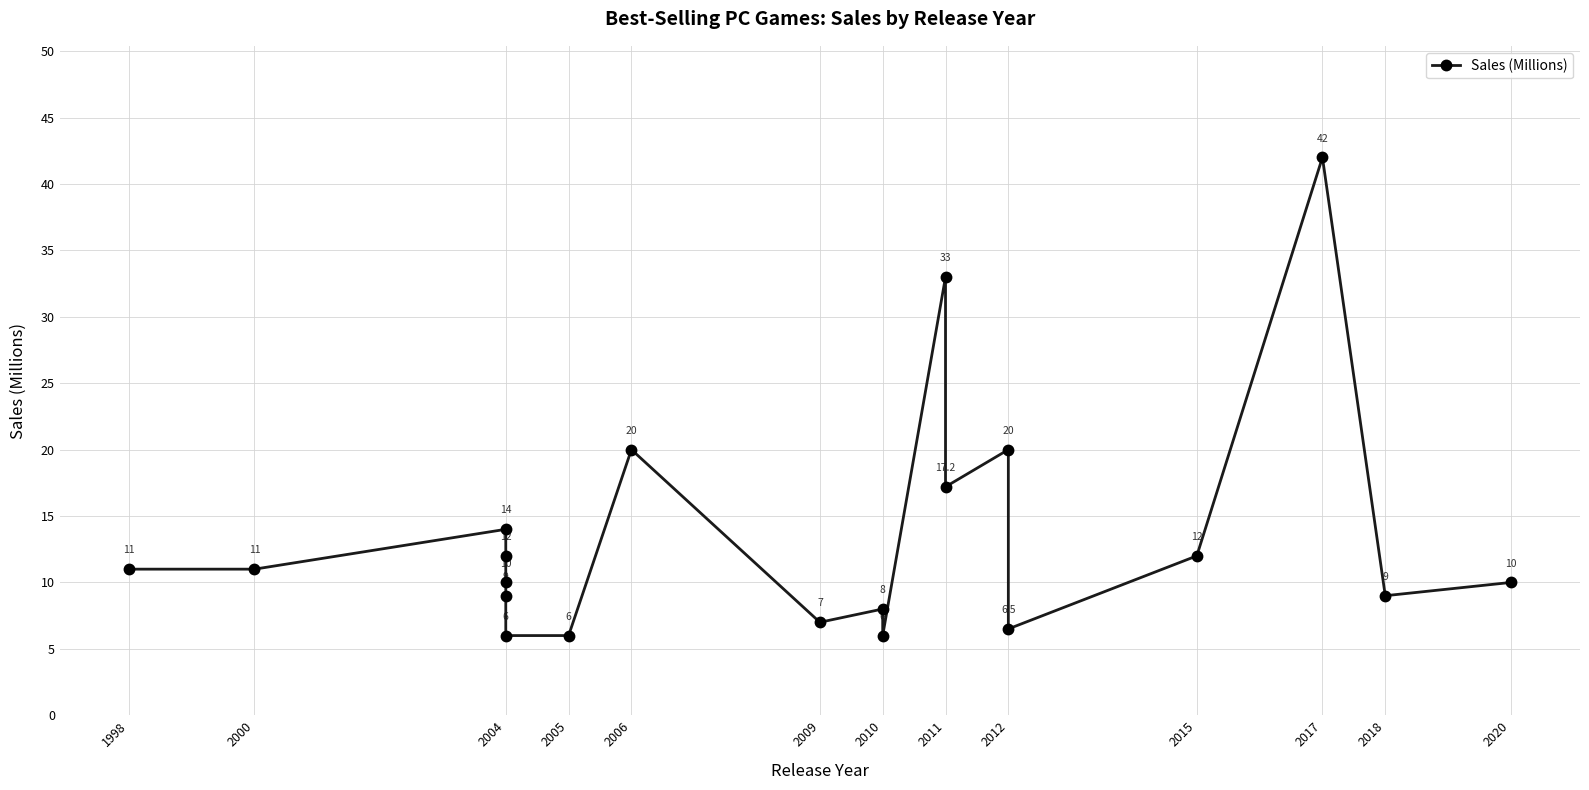

The value at 2012 is 6.5. True or false?

True